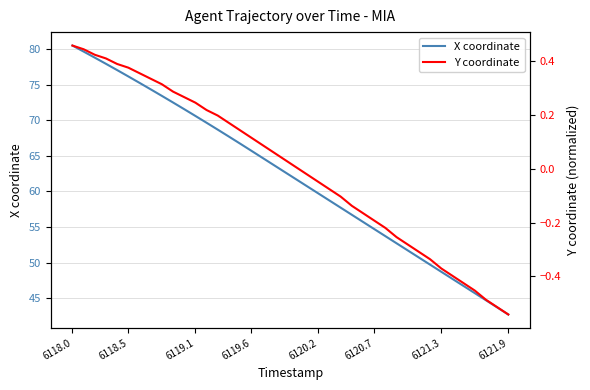

What is the lowest value of the X coordinate series?

42.7